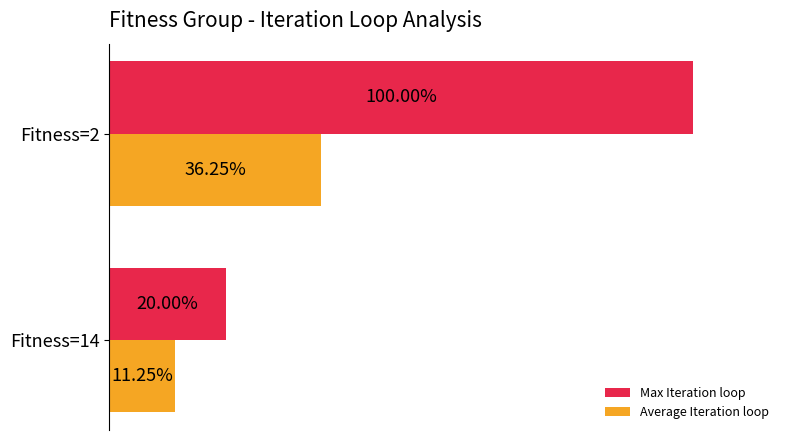

Is the value of Average Iteration loop at Fitness=14 greater than the value of Max Iteration loop at Fitness=14?

No